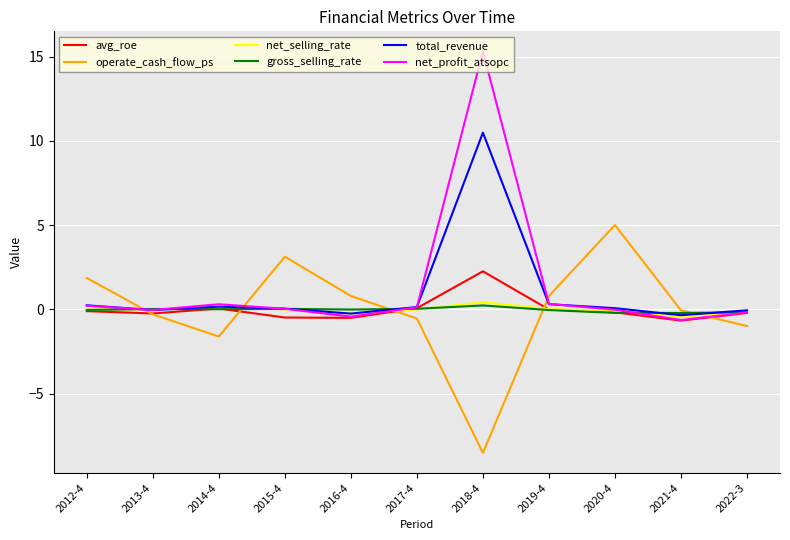

Which series has the largest range (max minus min)?

net_profit_atsopc